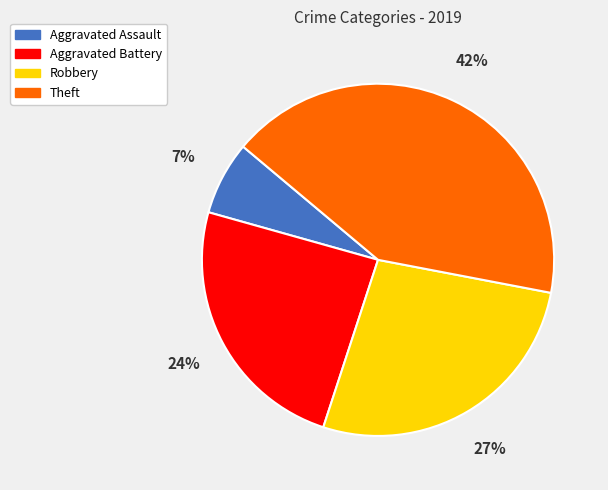

Between Aggravated Assault and Robbery, which is larger?

Robbery